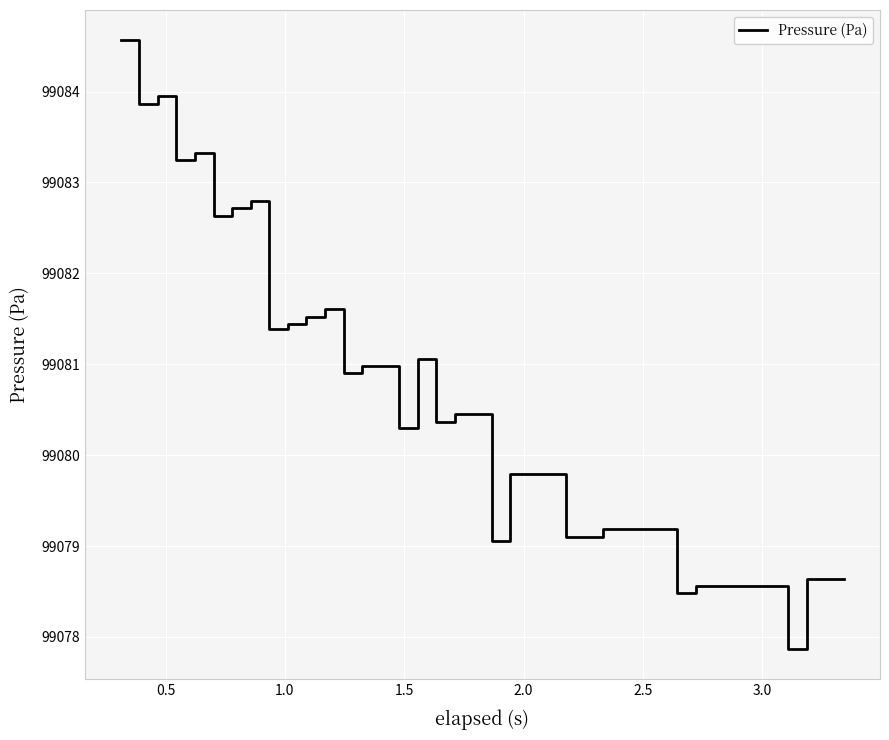

What is the smallest value displayed?

99077.9